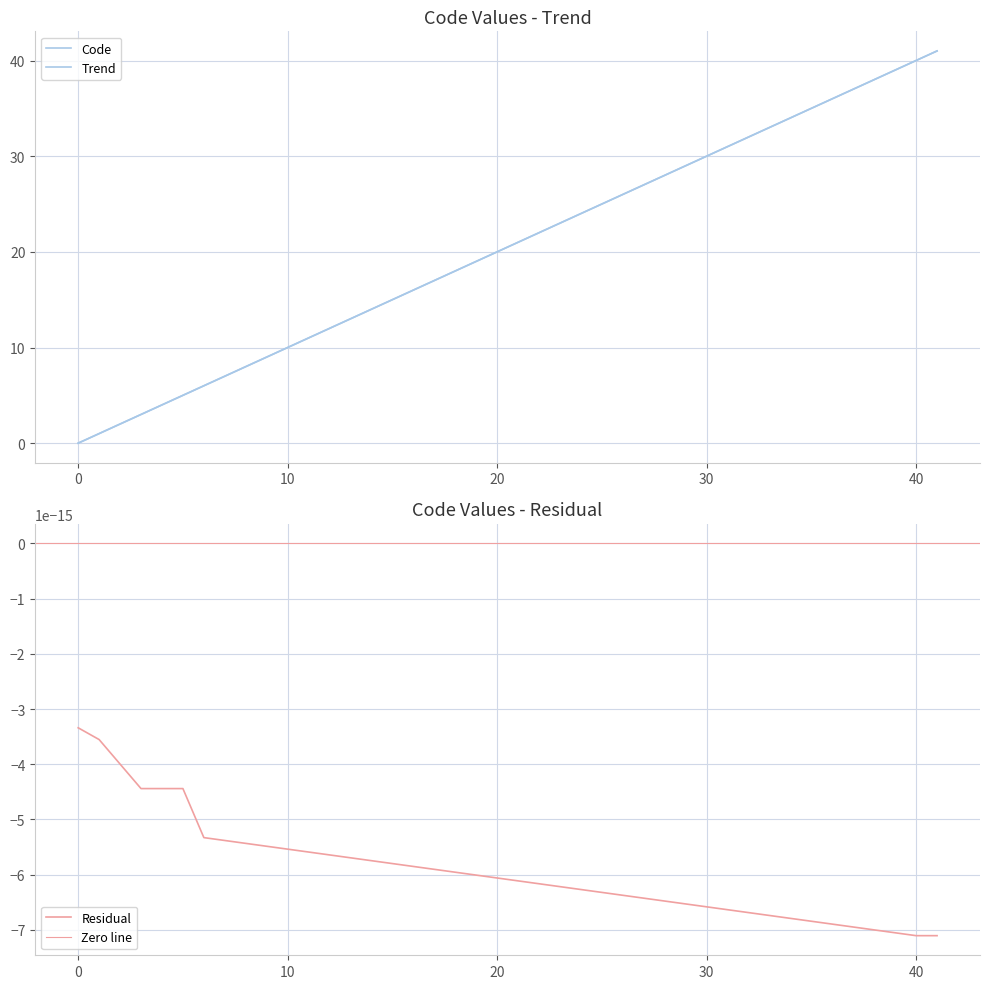

What is the greatest value displayed?

41